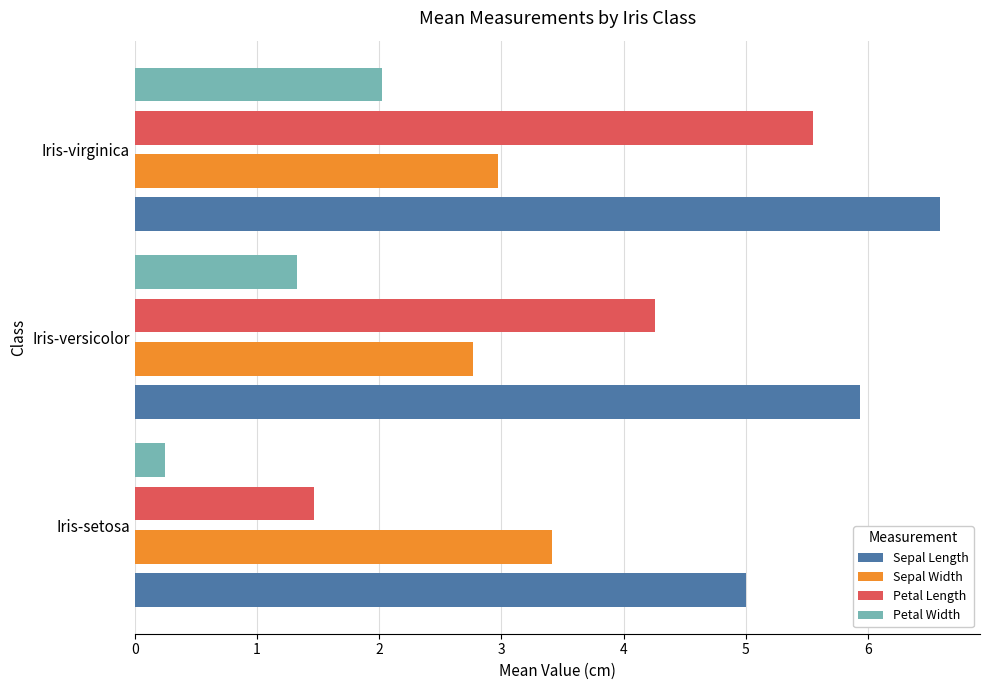

What is the sum of all Petal Width values?

3.6